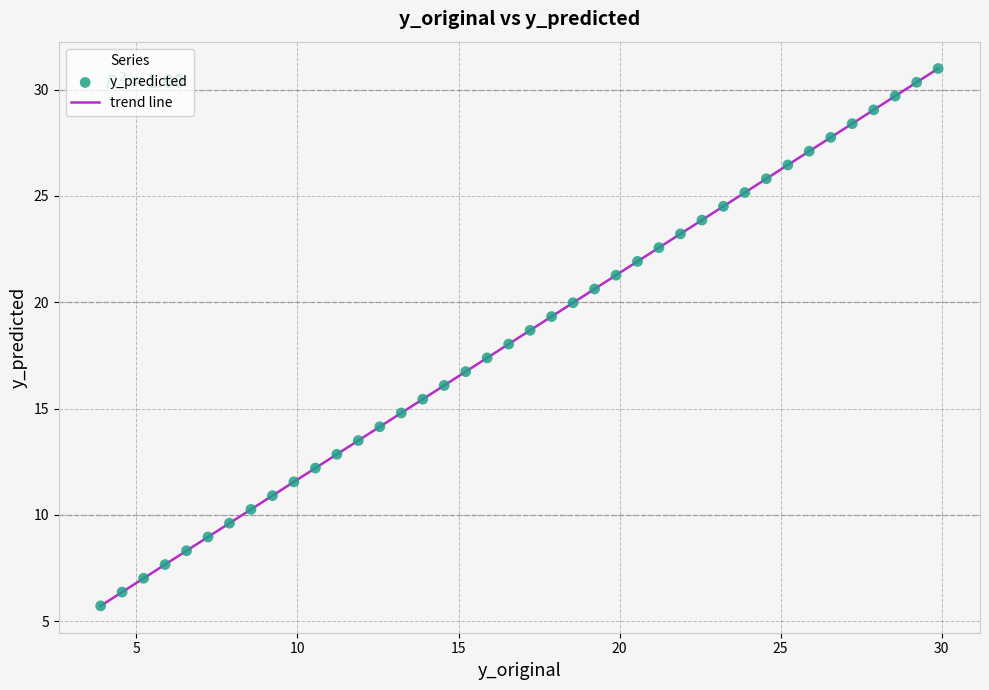

What is the minimum value shown in the chart?

5.7